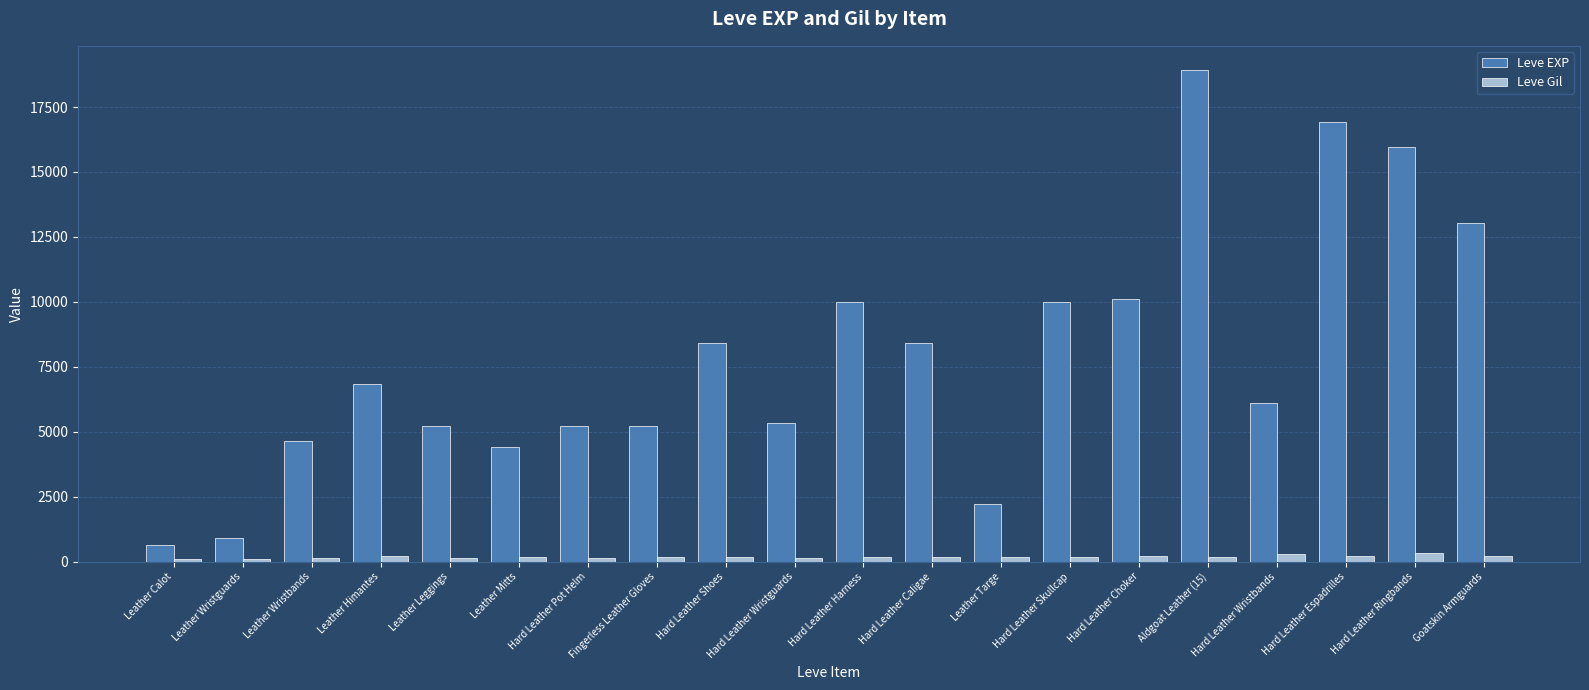

What is the total value across all series at Leather Wristbands?

4800